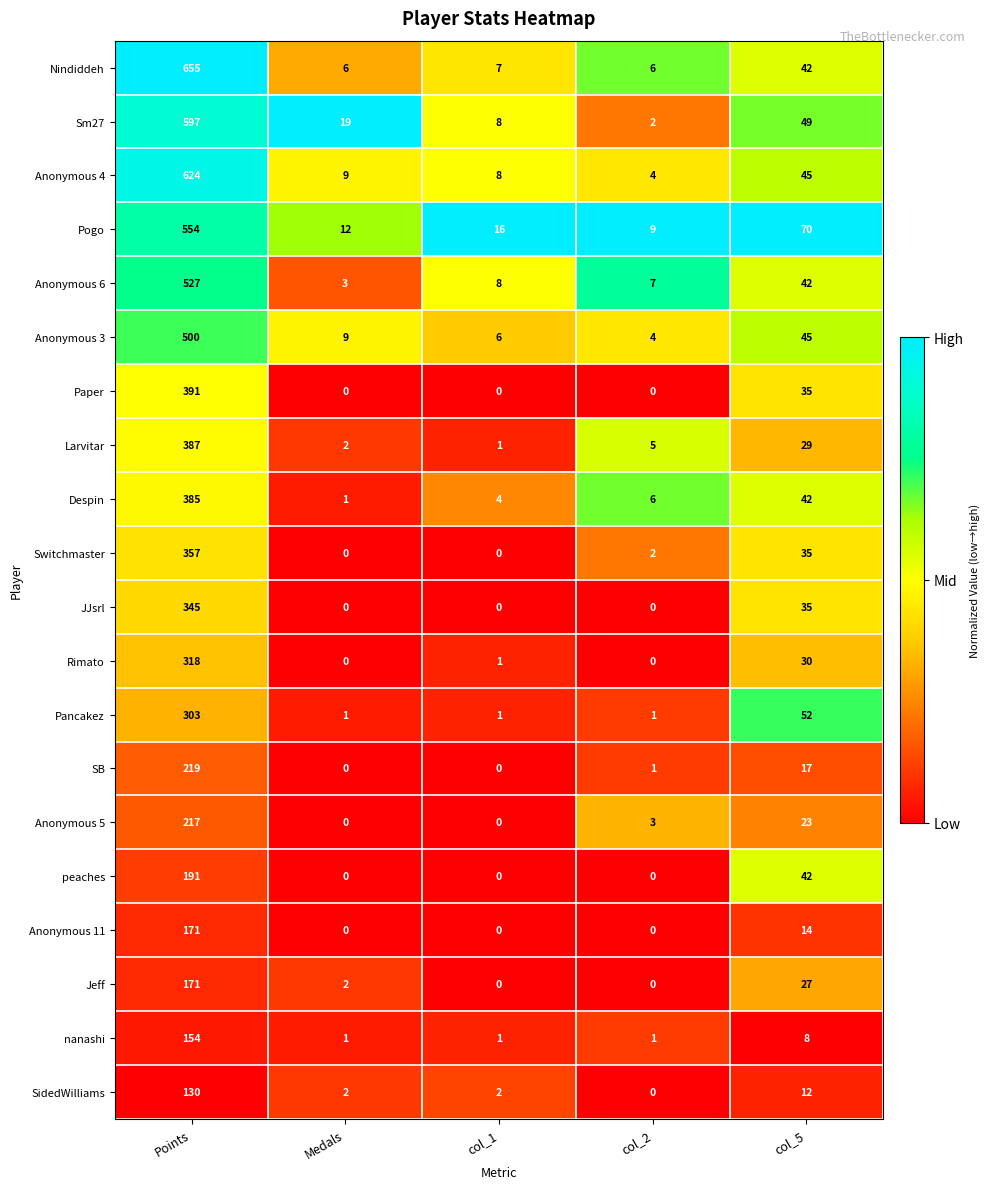

Where is Anonymous 4 nearest to the value 314?

col_5